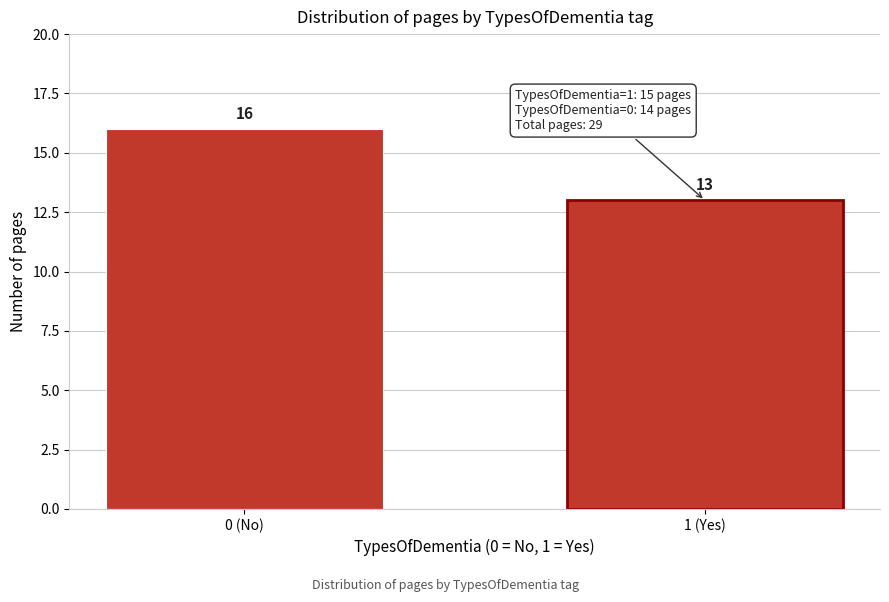

Reading left to right, what are all the values shown in this chart?

0 (No)=16	1 (Yes)=13